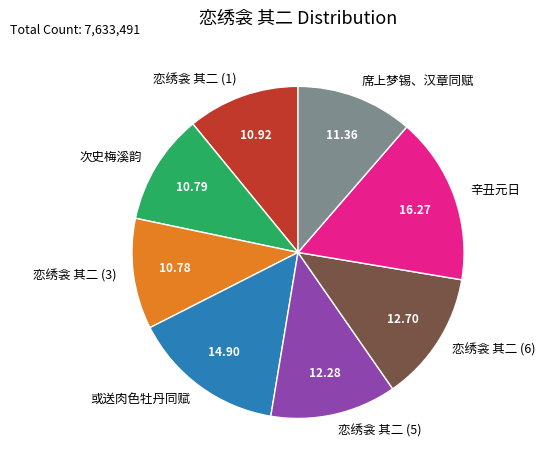

Does 席上梦锡、汉章同赋 represent more than half of the total?

No